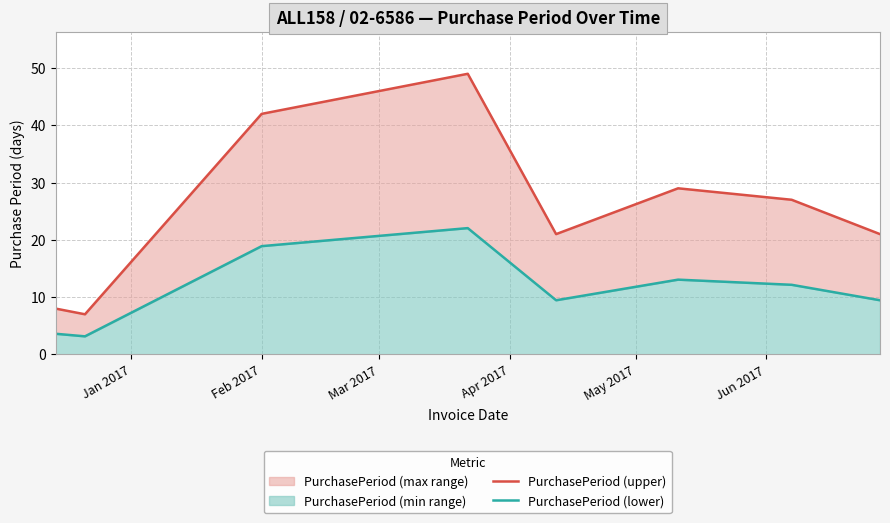

Is it true that PurchasePeriod (lower) equals 15.6 at May 2017?

False